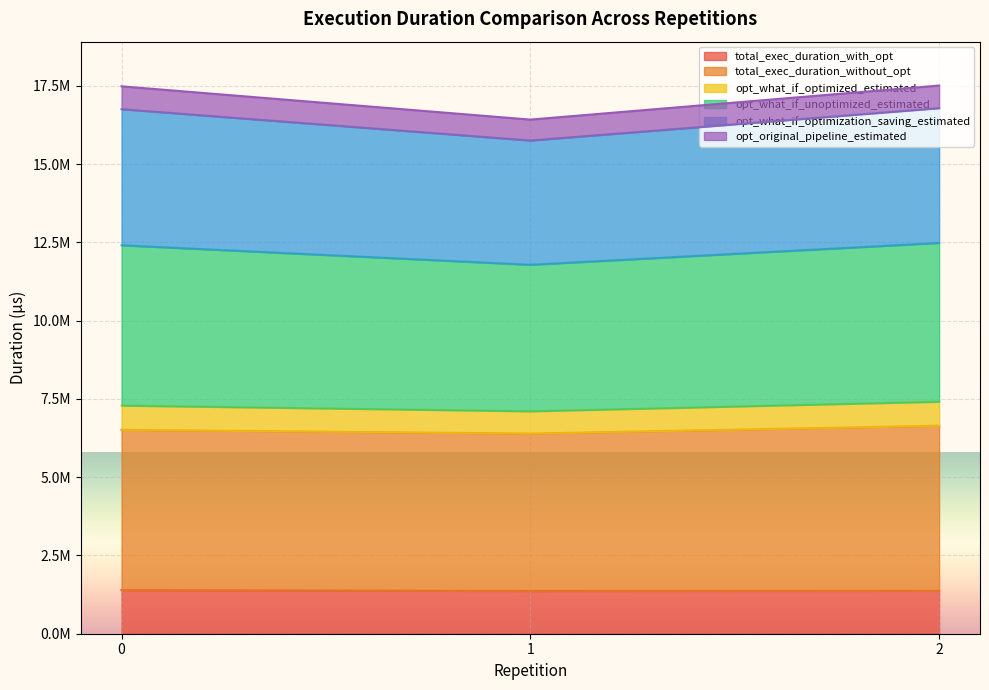

What is the difference between the highest and lowest values at 0?

16091901.5